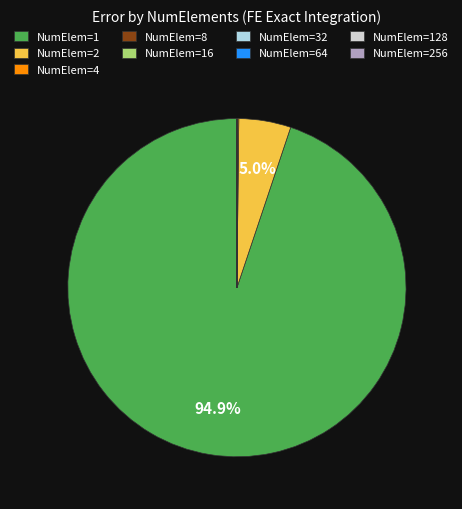

How much of the chart is everything except NumElem=2?

95.0%